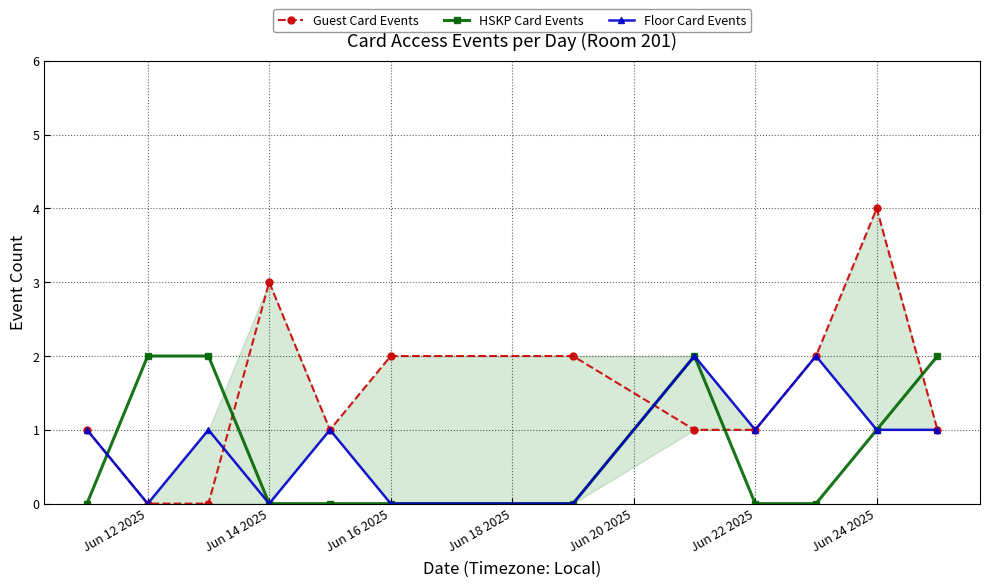

Is it true that HSKP Card Events equals 0 at Jun 14 2025?

True